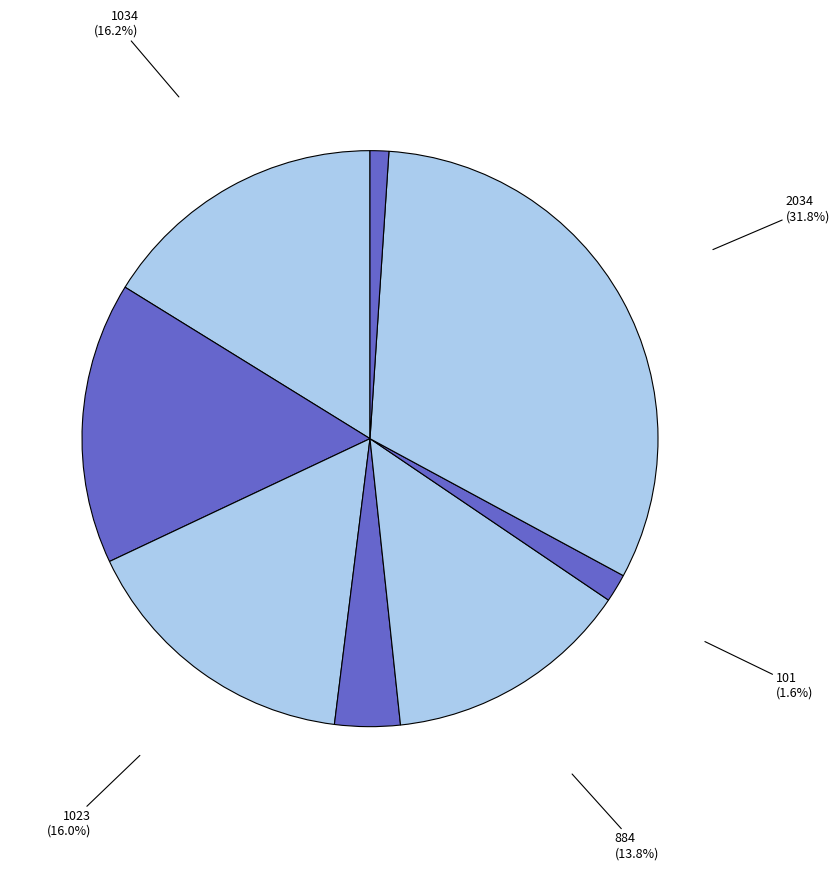

What is the largest slice in the pie chart?

CACTUAR-7